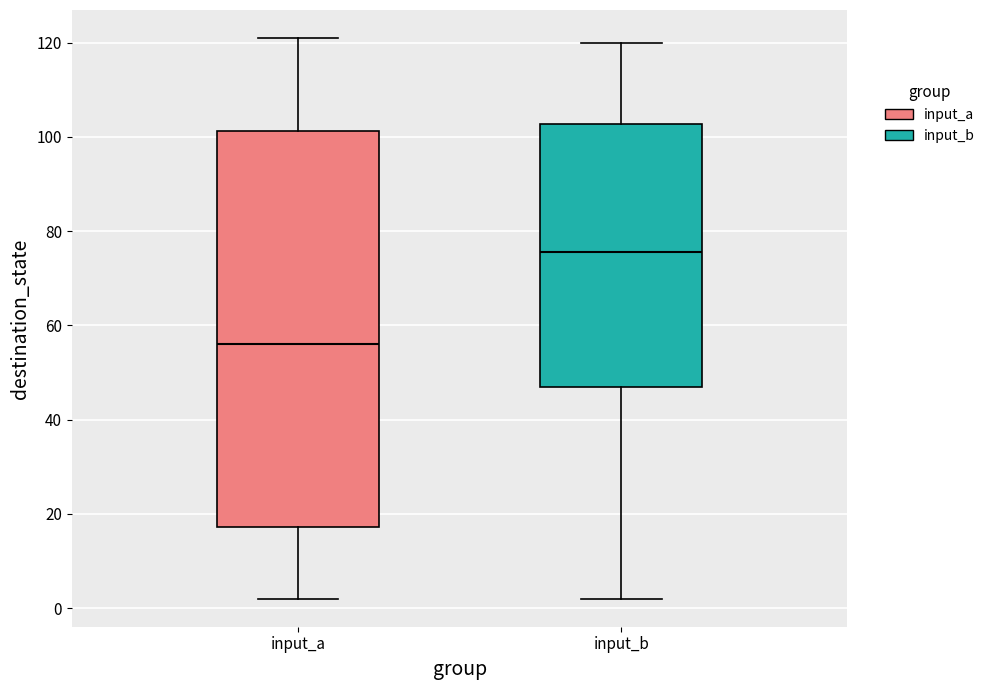

Where is the lower edge of the box for input_a on the y-axis? The values are not printed on the chart, so give them approximately, as read against the axis.

18